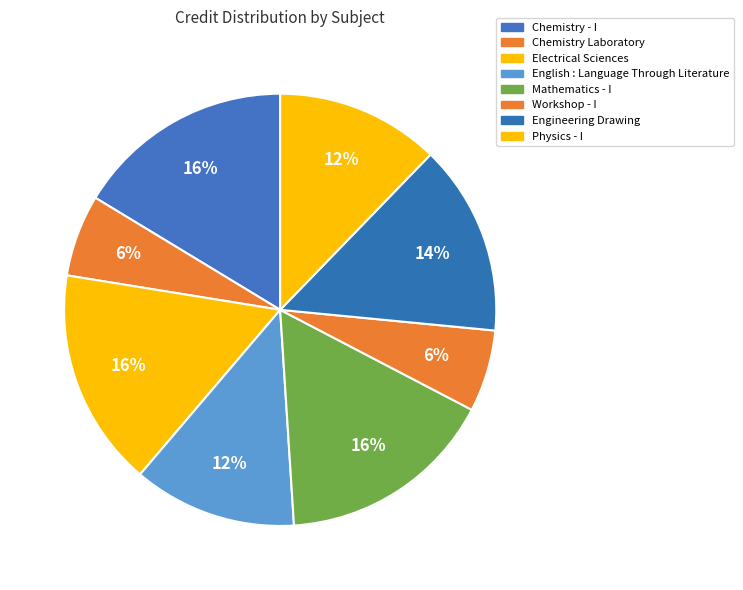

To the nearest percent, what is the difference between the Chemistry - I and Physics - I slice percentages?

4%